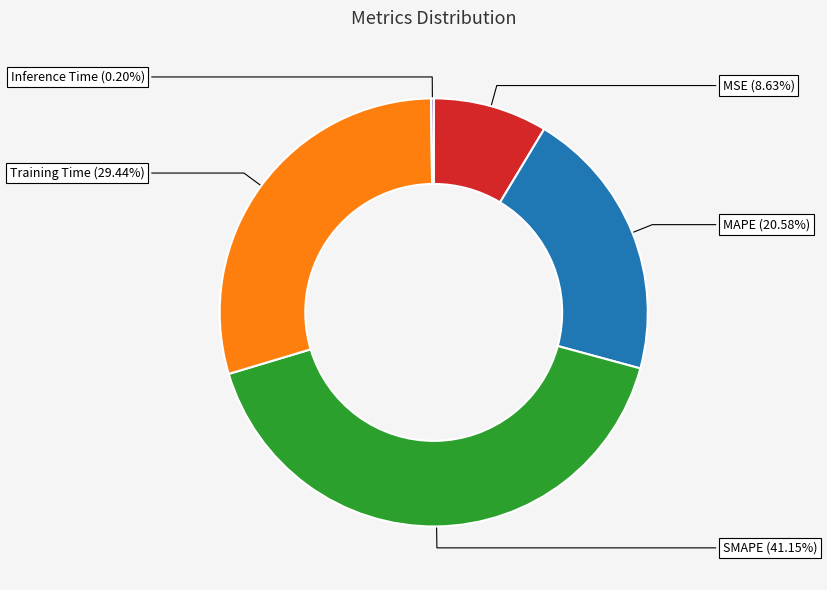

To the nearest percent, what is the average slice percentage?

20%